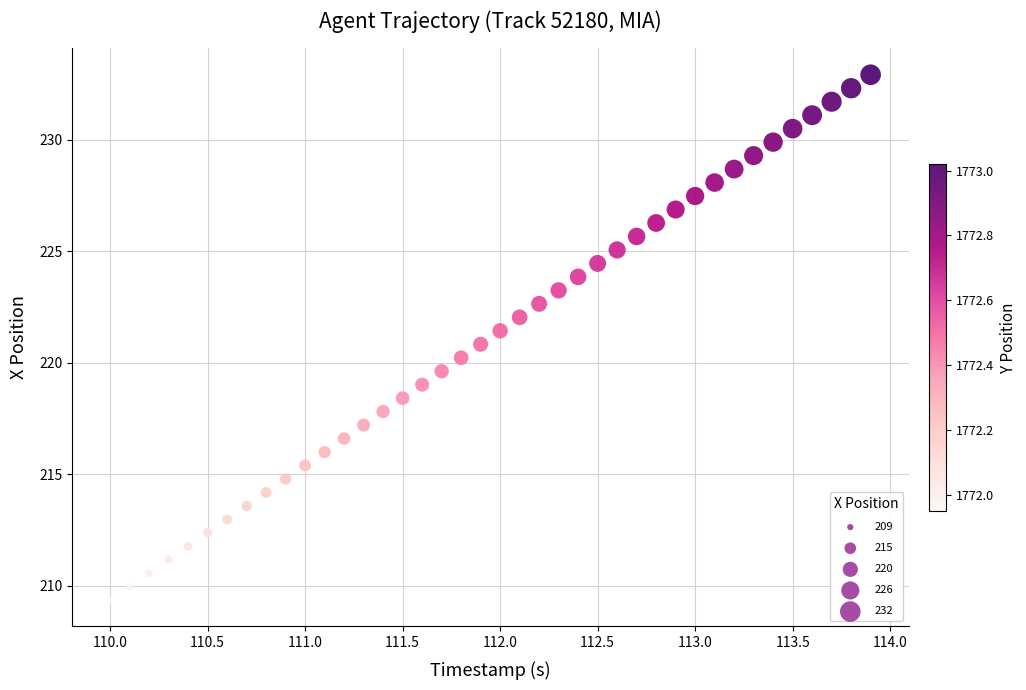

What is the range of Y values (max minus min)?

23.6